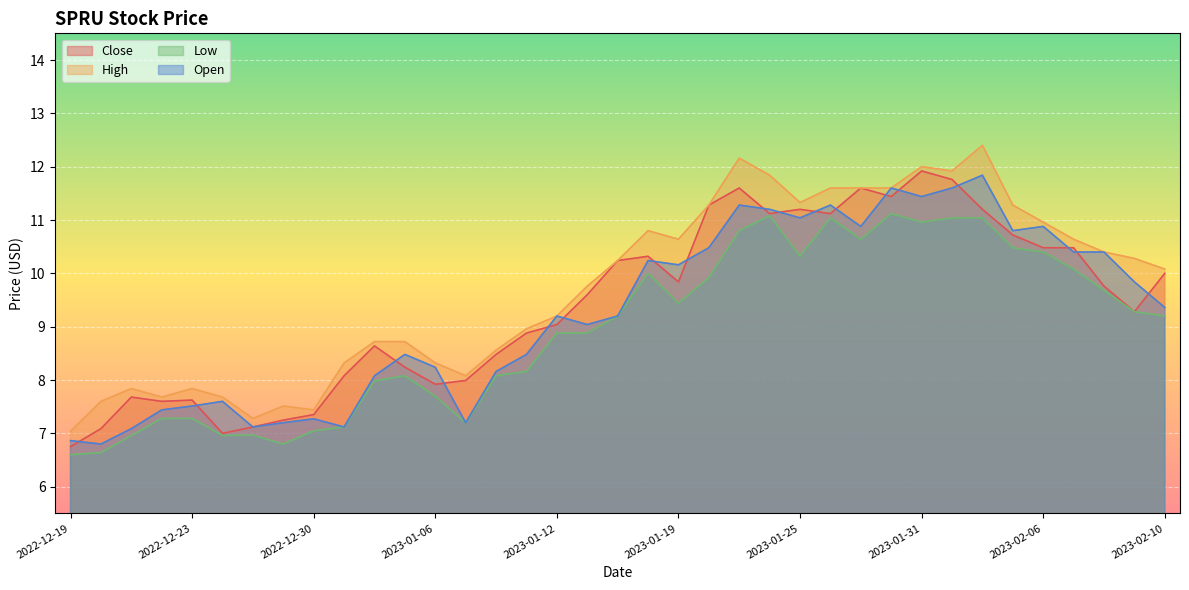

What is the label of the 23rd point from the left?

2023-01-23